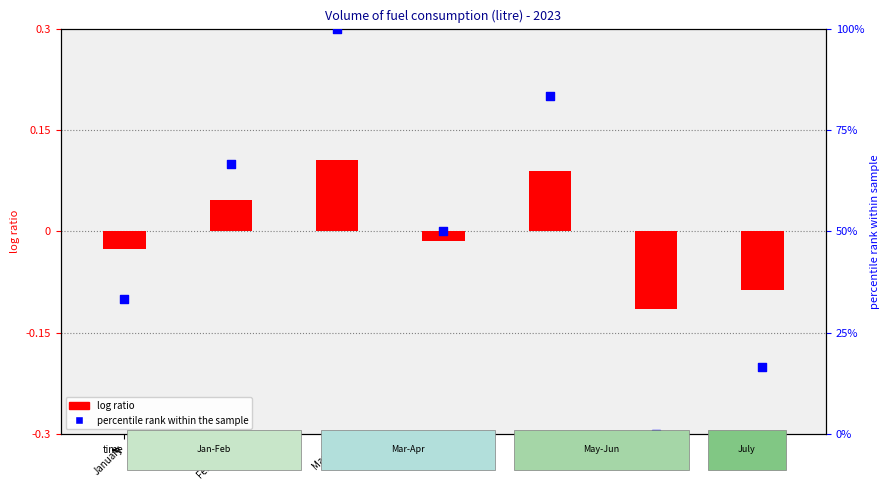

What is the change in value from March to July?

-83.3